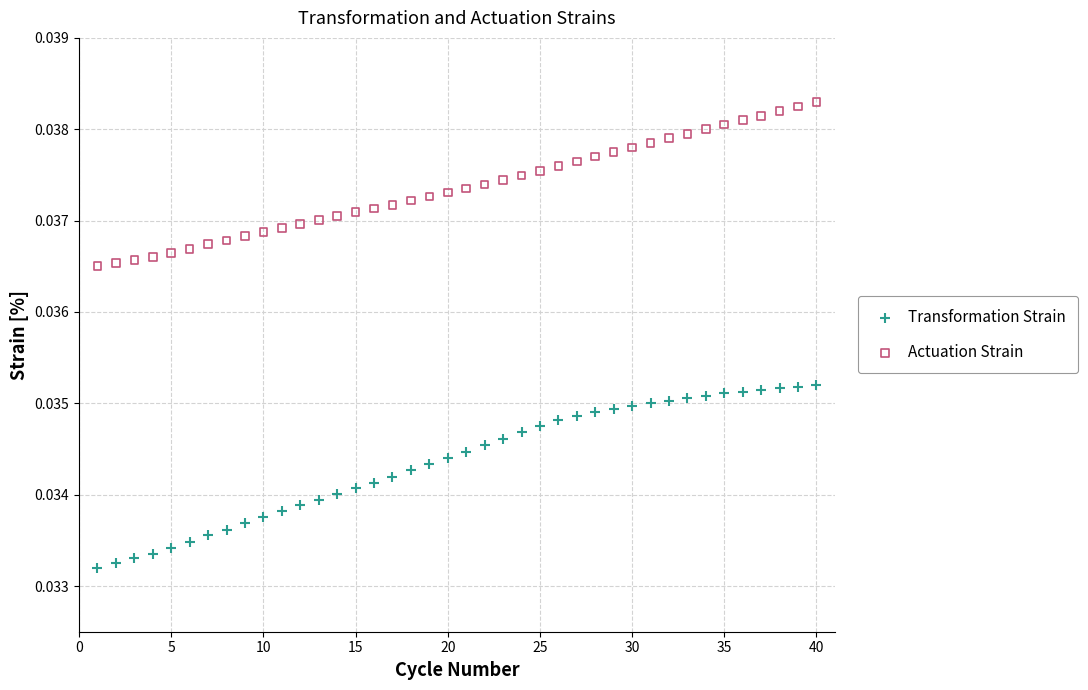

What are all the series names shown in the legend?

Transformation Strain, Actuation Strain